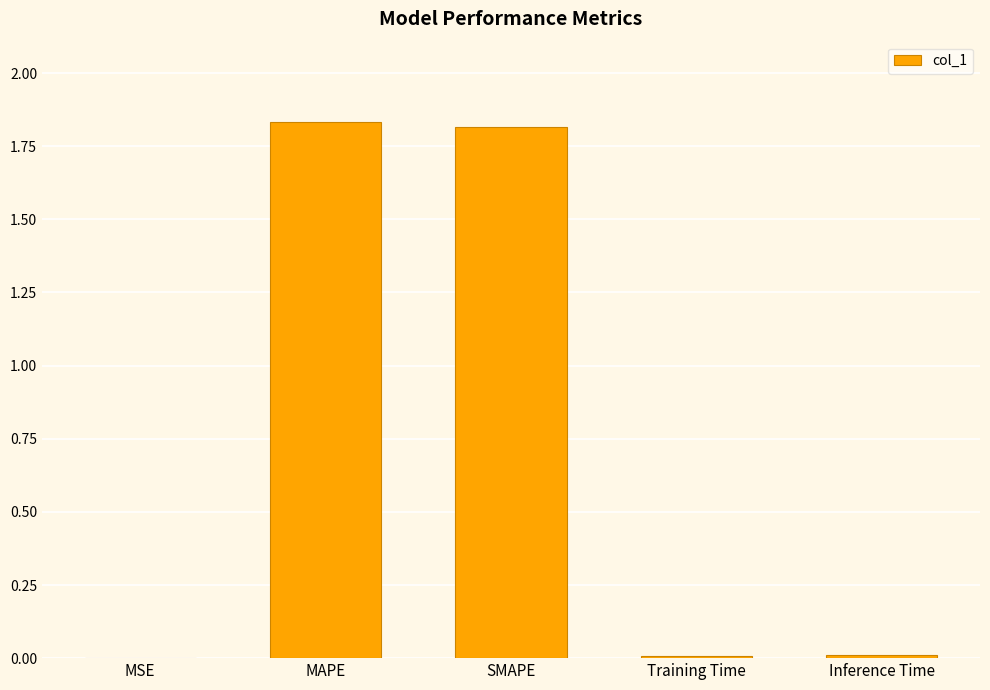

The value at Training Time is 0.0. True or false?

True